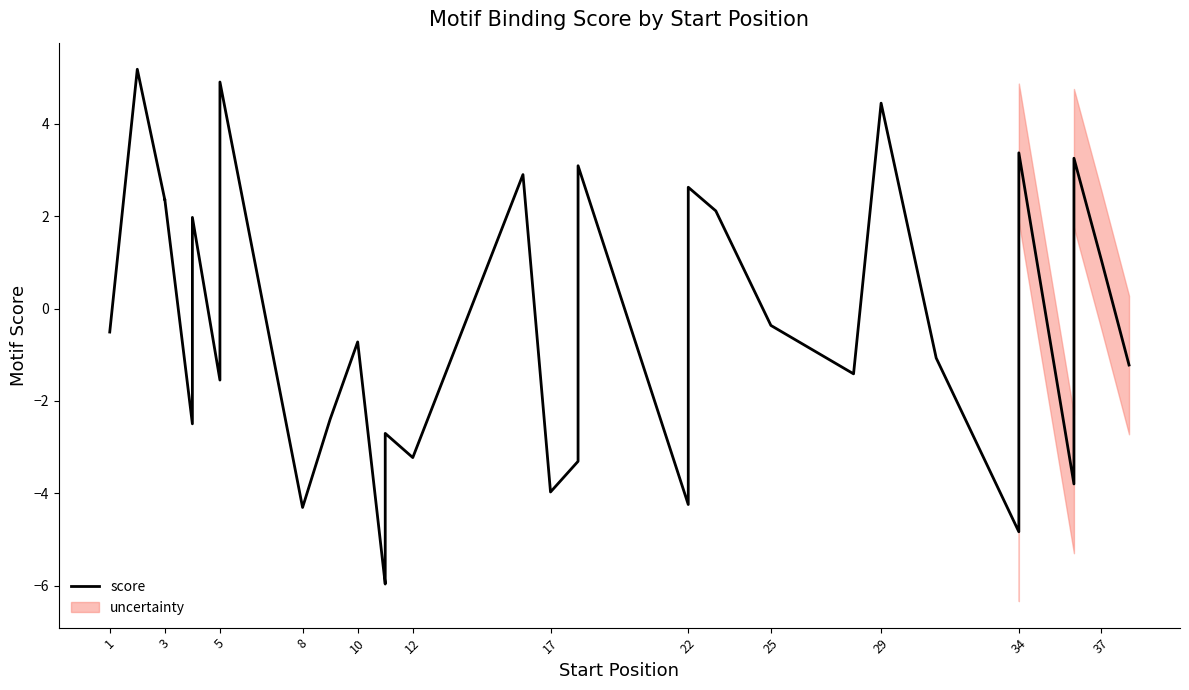

How many points are lower than both their immediate neighbors (excluding endpoints)?

10